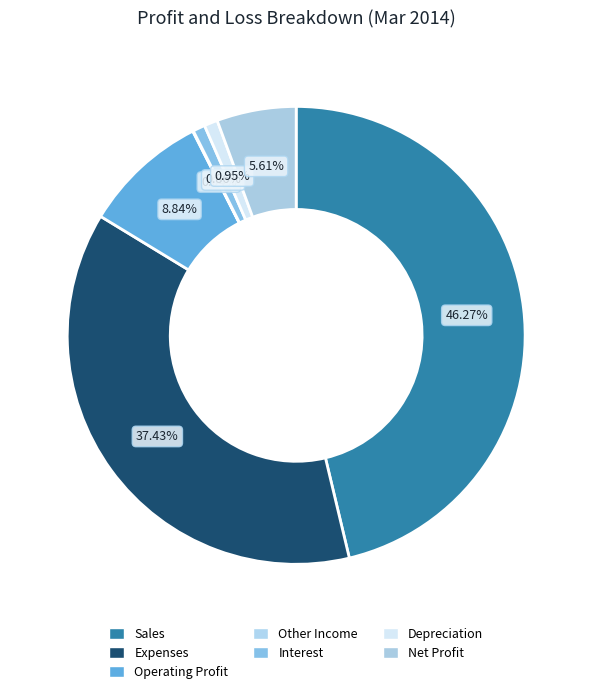

Which category has the biggest portion of the pie?

Sales